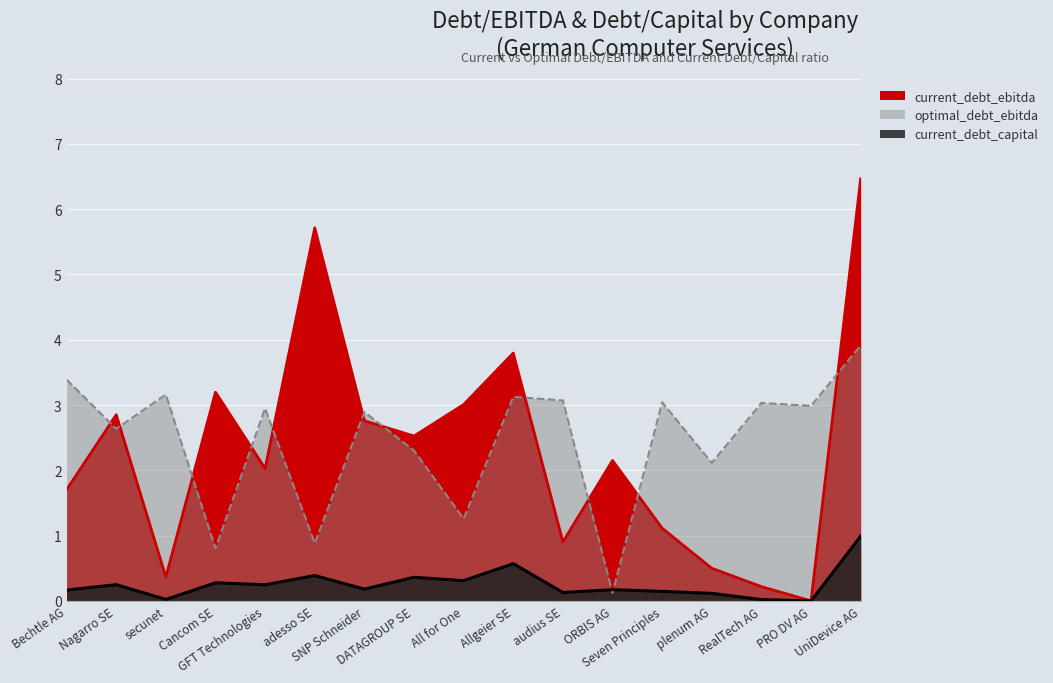

What is the sum of all current_debt_capital values?

4.4